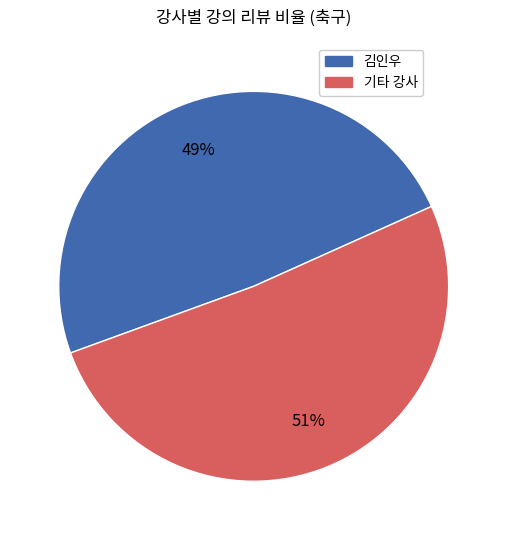

Is there any slice that represents more than half of the pie?

Yes